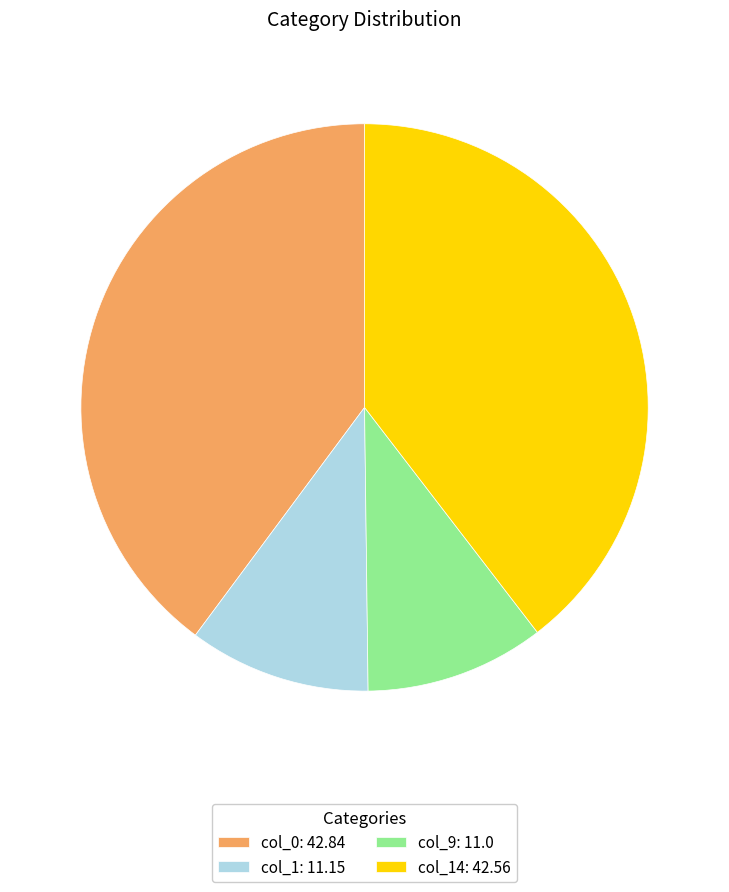

Is there any slice that represents more than half of the pie?

No